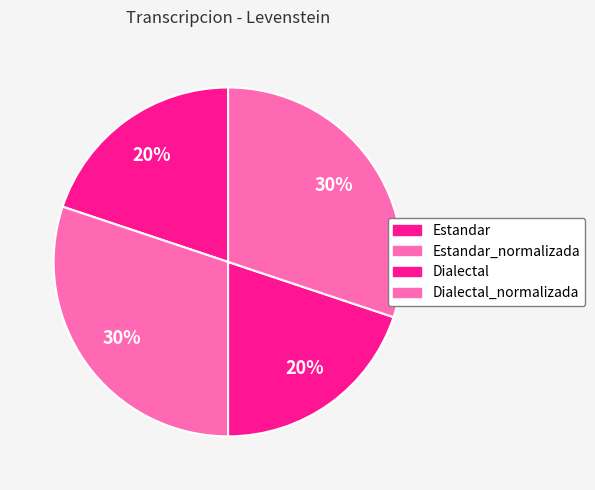

Count the number of slices in the pie.

4